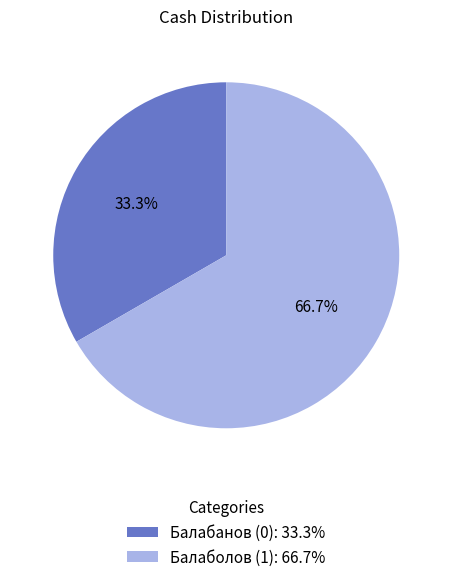

Approximately how many times larger is the value at Балаболов (1) compared to Балабанов (0)?

2.0